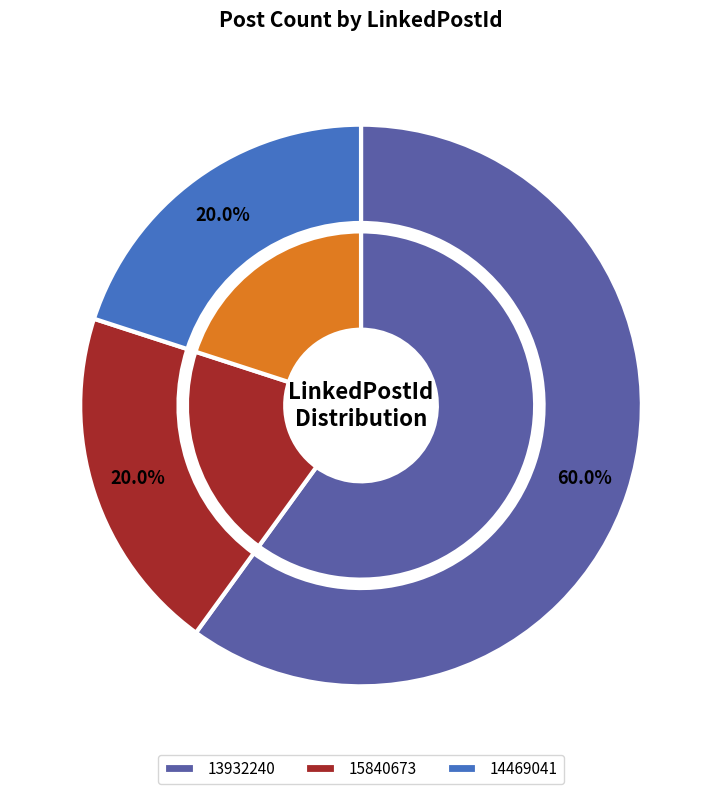

Which slice represents more than half of the pie?

13932240